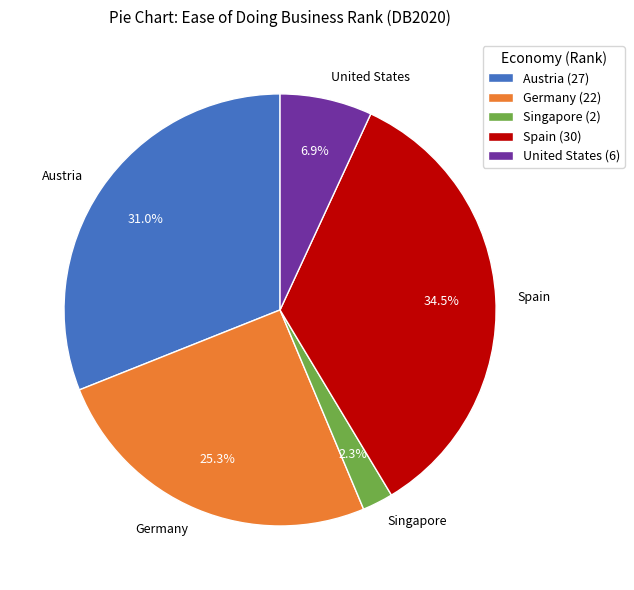

Which slice is the smallest?

Singapore